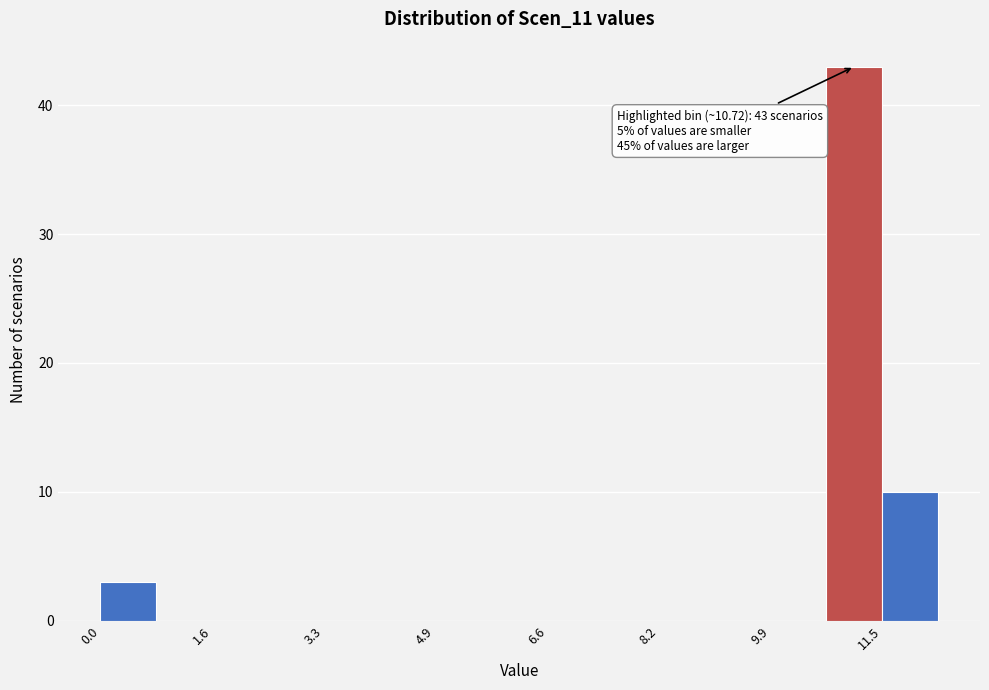

Which range on the x-axis has the tallest bar?

10.8 to 11.6